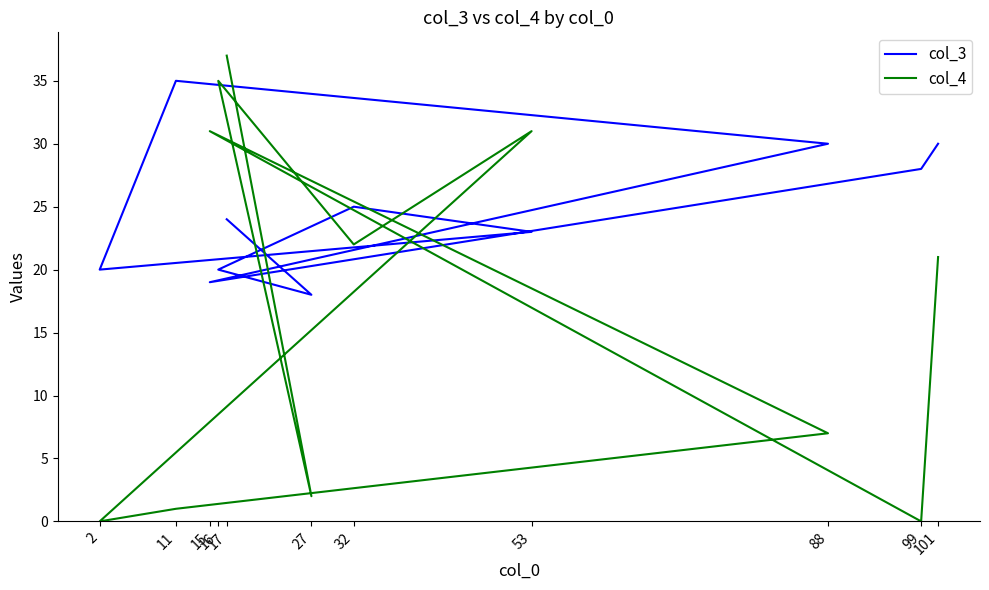

Count the number of categories in the chart.

11